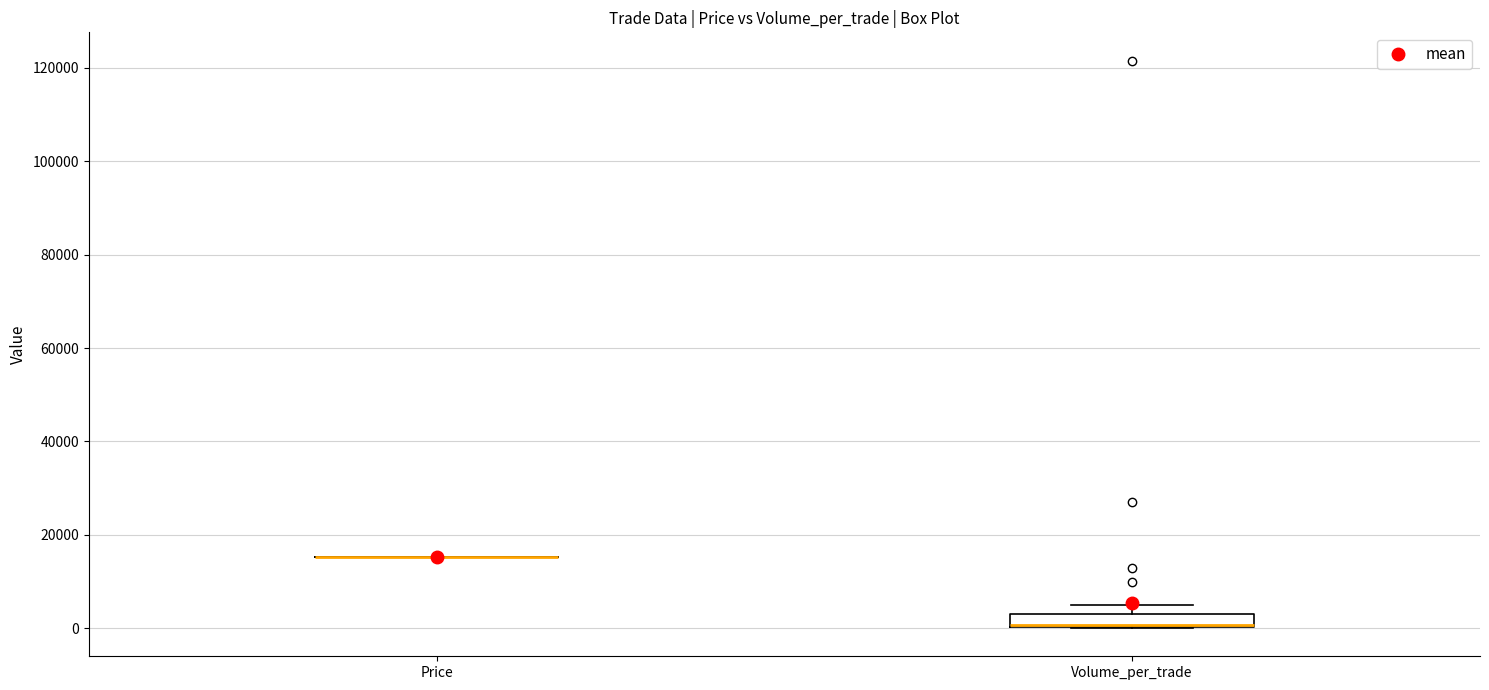

Which box is the tallest, from its lower edge to its upper edge?

Volume_per_trade